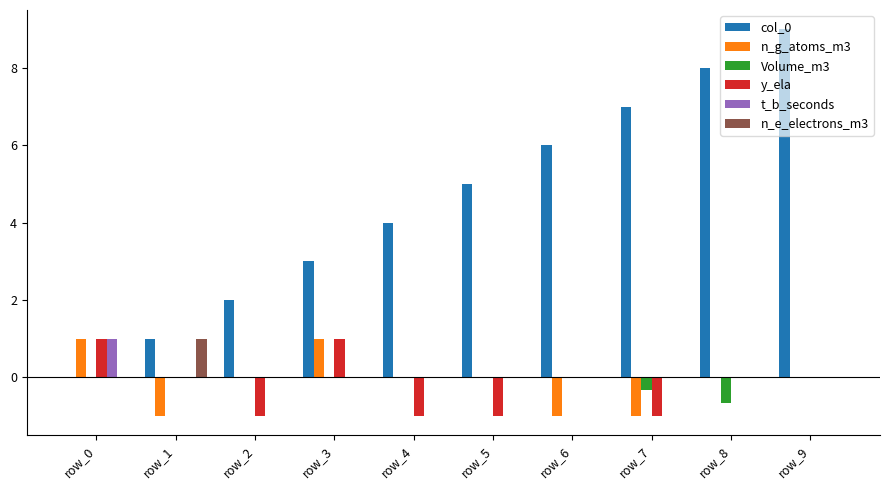

What are all the series names shown in the legend?

col_0, n_g_atoms_m3, Volume_m3, y_ela, t_b_seconds, n_e_electrons_m3